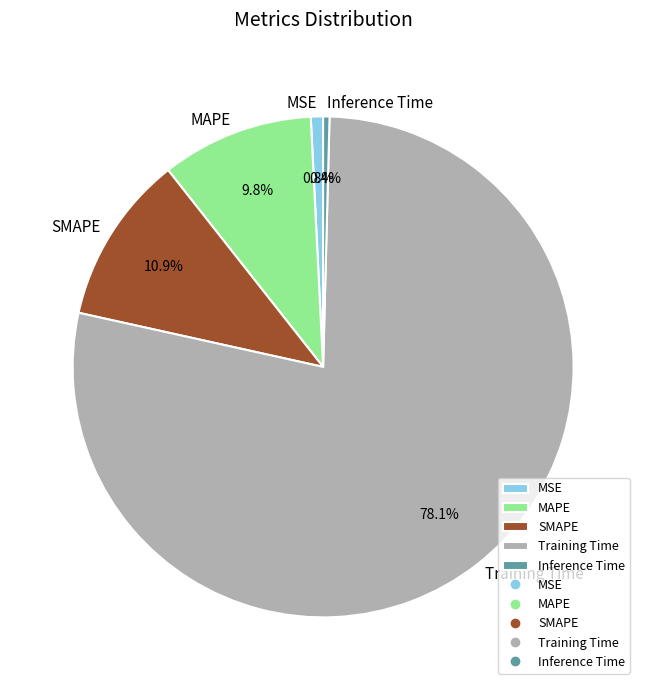

How much of the chart is everything except SMAPE?

89.1%